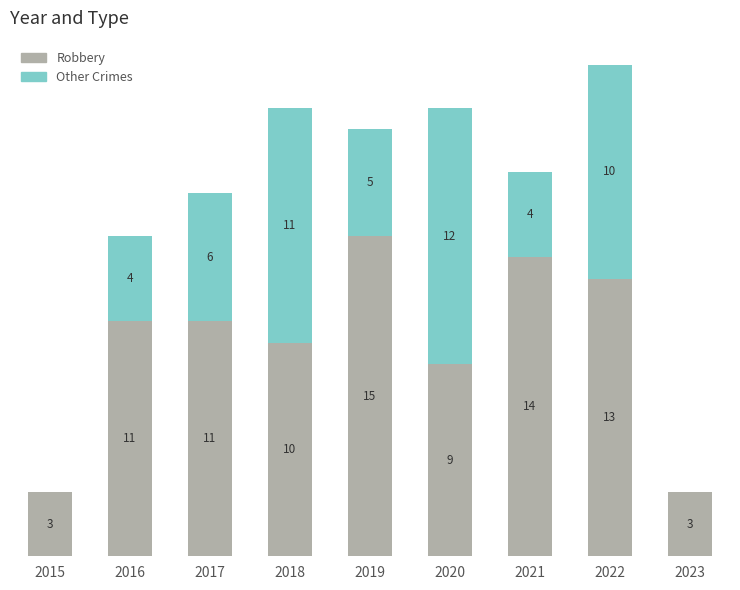

What is the difference between the maximum and second lowest values in the Robbery series?

12